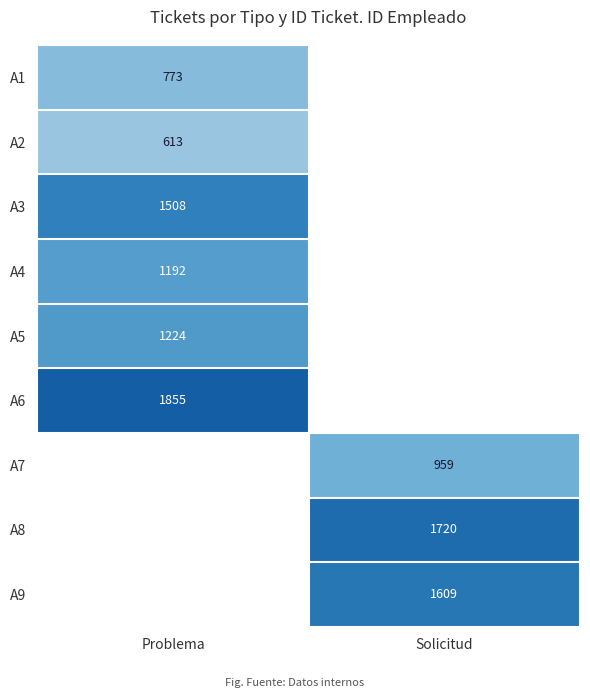

At how many categories does at least one series exceed 1233?

2